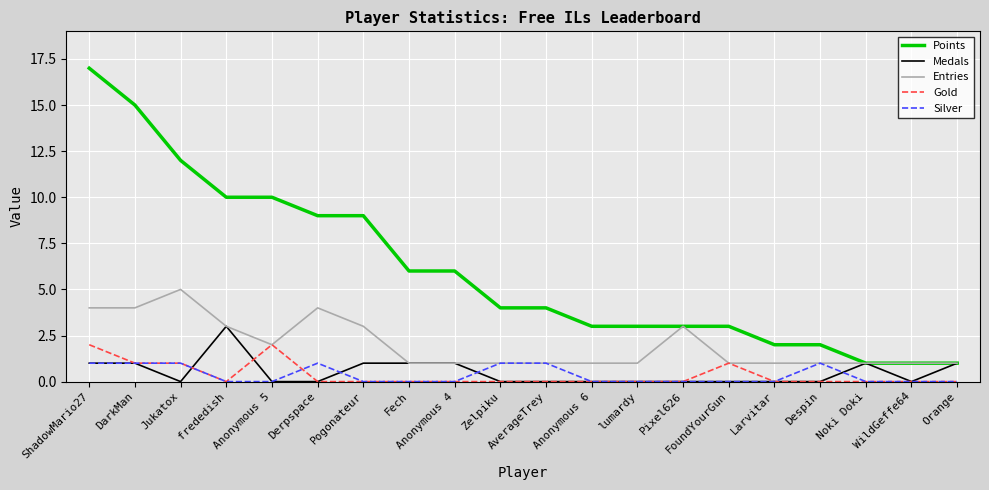

Reading left to right, what are all the values shown in this chart?

Points: ShadowMario27=17	DarkMan=15	Jukatox=12	frededish=10	Anonymous 5=10	Derpspace=9	Pogonateur=9	Fech=6	Anonymous 4=6	Zelpiku=4	AverageTrey=4	Anonymous 6=3	lumardy=3	Pixel626=3	FoundYourGun=3	Larvitar=2	Despin=2	Noki Doki=1	WildGeffe64=1	Orange=1
Medals: ShadowMario27=1	DarkMan=1	Jukatox=0	frededish=3	Anonymous 5=0	Derpspace=0	Pogonateur=1	Fech=1	Anonymous 4=1	Zelpiku=0	AverageTrey=0	Anonymous 6=0	lumardy=0	Pixel626=0	FoundYourGun=0	Larvitar=0	Despin=0	Noki Doki=1	WildGeffe64=0	Orange=1
Entries: ShadowMario27=4	DarkMan=4	Jukatox=5	frededish=3	Anonymous 5=2	Derpspace=4	Pogonateur=3	Fech=1	Anonymous 4=1	Zelpiku=1	AverageTrey=1	Anonymous 6=1	lumardy=1	Pixel626=3	FoundYourGun=1	Larvitar=1	Despin=1	Noki Doki=1	WildGeffe64=1	Orange=1
Gold: ShadowMario27=2	DarkMan=1	Jukatox=1	frededish=0	Anonymous 5=2	Derpspace=0	Pogonateur=0	Fech=0	Anonymous 4=0	Zelpiku=0	AverageTrey=0	Anonymous 6=0	lumardy=0	Pixel626=0	FoundYourGun=1	Larvitar=0	Despin=0	Noki Doki=0	WildGeffe64=0	Orange=0
Silver: ShadowMario27=1	DarkMan=1	Jukatox=1	frededish=0	Anonymous 5=0	Derpspace=1	Pogonateur=0	Fech=0	Anonymous 4=0	Zelpiku=1	AverageTrey=1	Anonymous 6=0	lumardy=0	Pixel626=0	FoundYourGun=0	Larvitar=0	Despin=1	Noki Doki=0	WildGeffe64=0	Orange=0